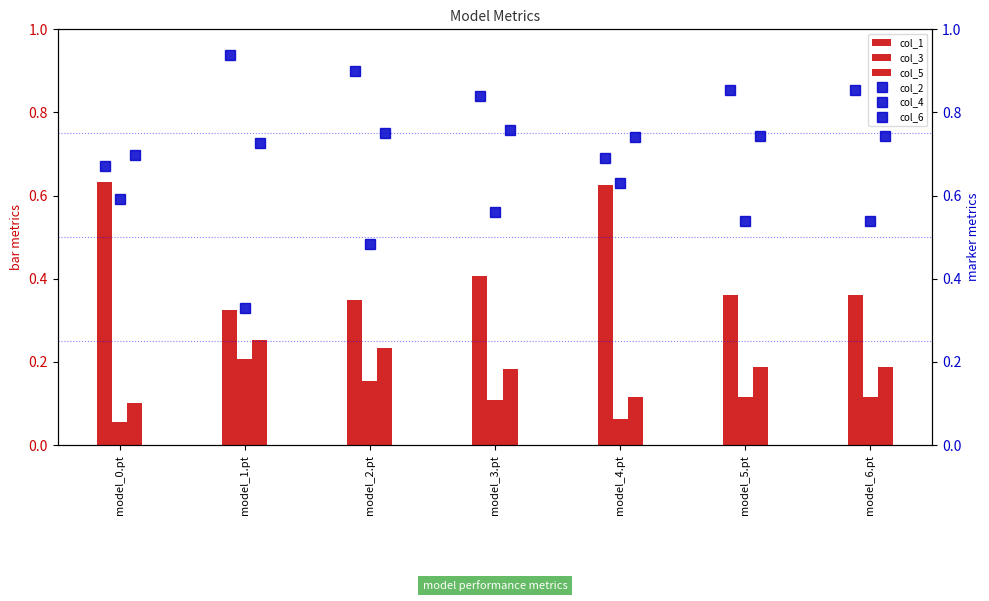

What is the label of the 5th bar from the right?

model_2.pt